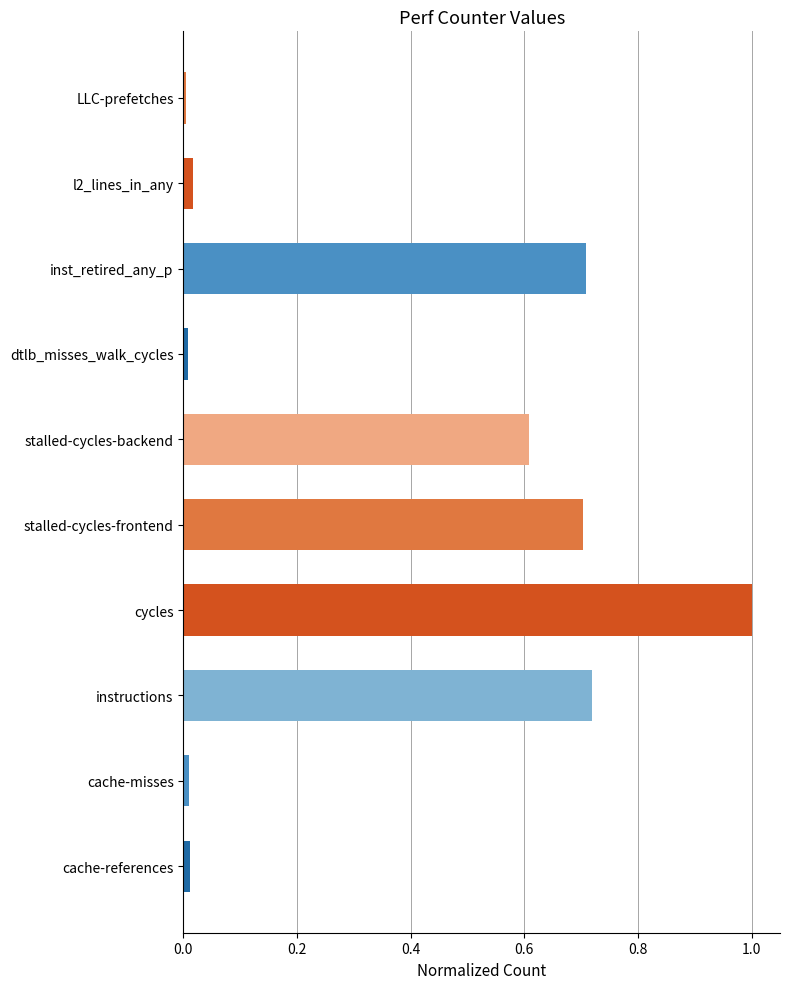

Read the value at stalled-cycles-frontend.

0.7